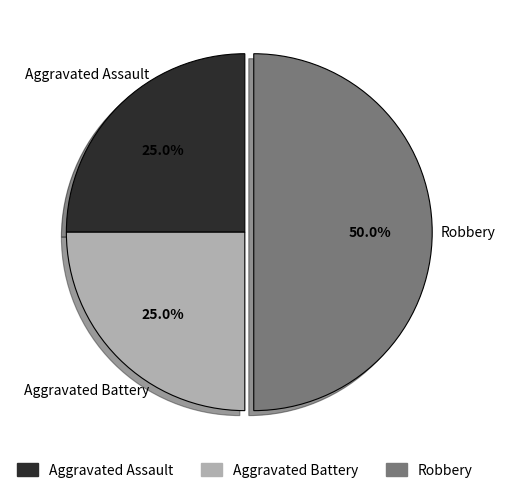

Is the sum of Aggravated Assault and Robbery greater than half?

Yes